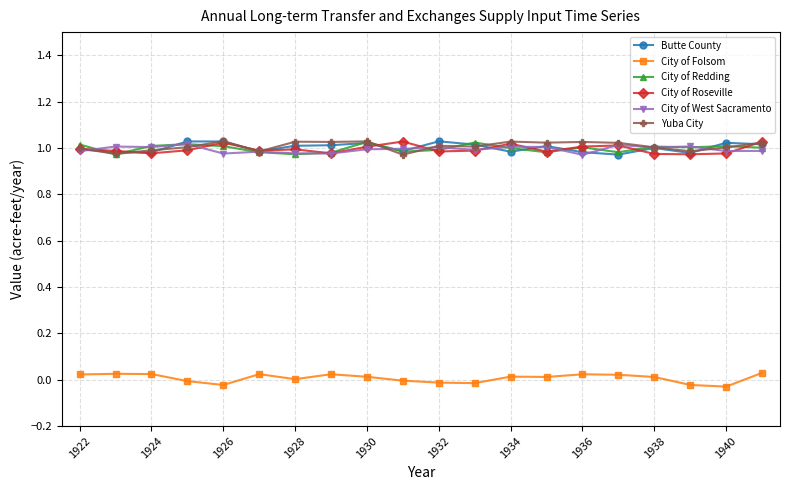

Reading left to right, what are all the values shown in this chart?

Butte County: 1.0	1.0	1.0	1.0	1.0	1.0	1.0	1.0	1.0	1.0	1.0	1.0	1.0	1.0	1.0	1.0	1.0	1.0	1.0	1.0
City of Folsom: 0.0	0.0	0.0	-0.0	-0.0	0.0	0.0	0.0	0.0	-0.0	-0.0	-0.0	0.0	0.0	0.0	0.0	0.0	-0.0	-0.0	0.0
City of Redding: 1.0	1.0	1.0	1.0	1.0	1.0	1.0	1.0	1.0	1.0	1.0	1.0	1.0	1.0	1.0	1.0	1.0	1.0	1.0	1.0
City of Roseville: 1.0	1.0	1.0	1.0	1.0	1.0	1.0	1.0	1.0	1.0	1.0	1.0	1.0	1.0	1.0	1.0	1.0	1.0	1.0	1.0
City of West Sacramento: 1.0	1.0	1.0	1.0	1.0	1.0	1.0	1.0	1.0	1.0	1.0	1.0	1.0	1.0	1.0	1.0	1.0	1.0	1.0	1.0
Yuba City: 1.0	1.0	1.0	1.0	1.0	1.0	1.0	1.0	1.0	1.0	1.0	1.0	1.0	1.0	1.0	1.0	1.0	1.0	1.0	1.0